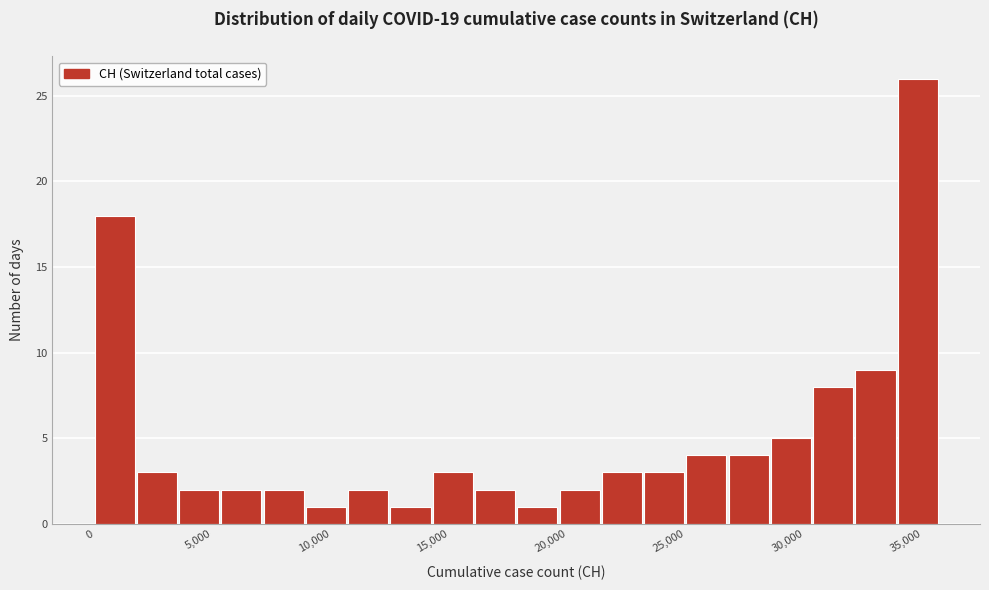

Read against the x-axis, roughly where is the centre of the tallest bar?

35000